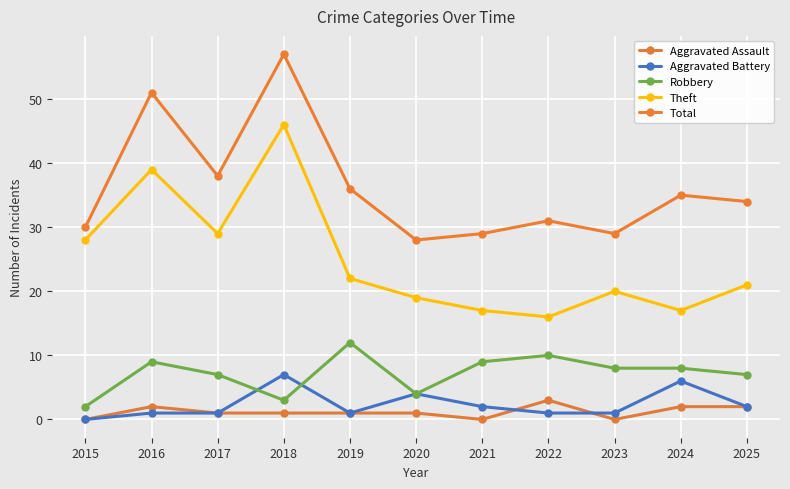

Which series changed the most between 2019 and 2020?

Robbery